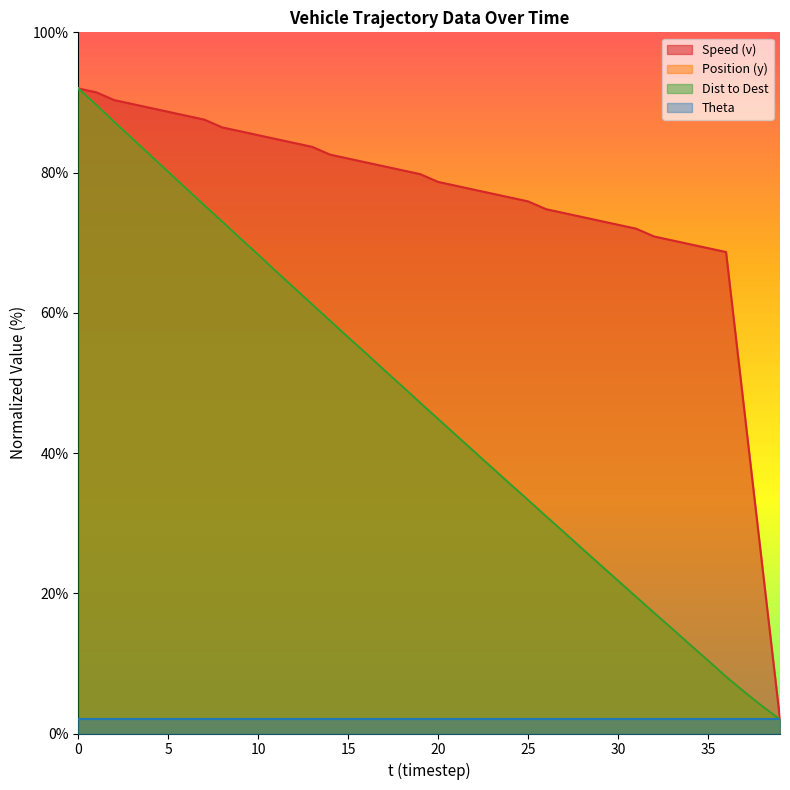

What is the sum of the v values at 15 and 29?

155.1